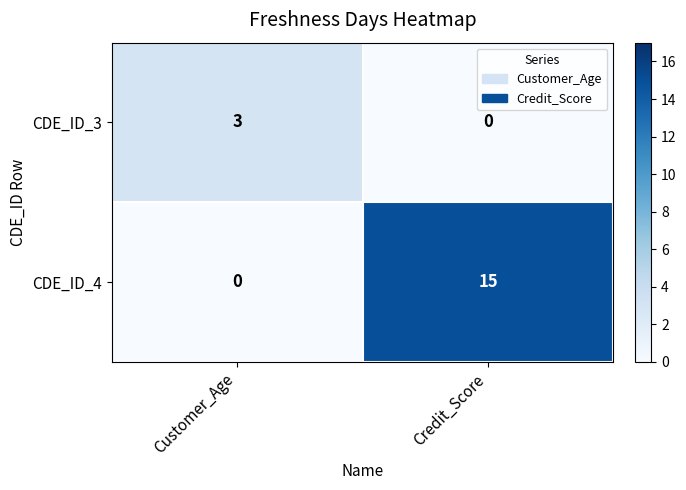

Is it true that CDE_ID_3 equals 3 at Customer_Age?

True